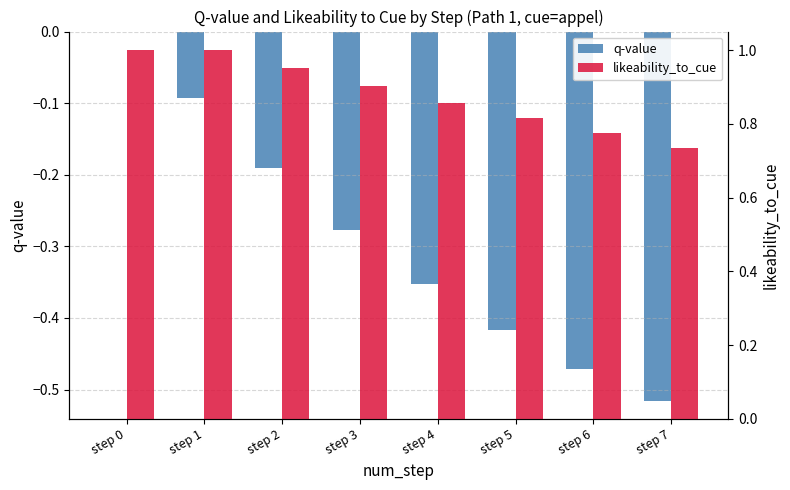

Rank the series by their maximum value, from lowest to highest.

q-value, likeability_to_cue